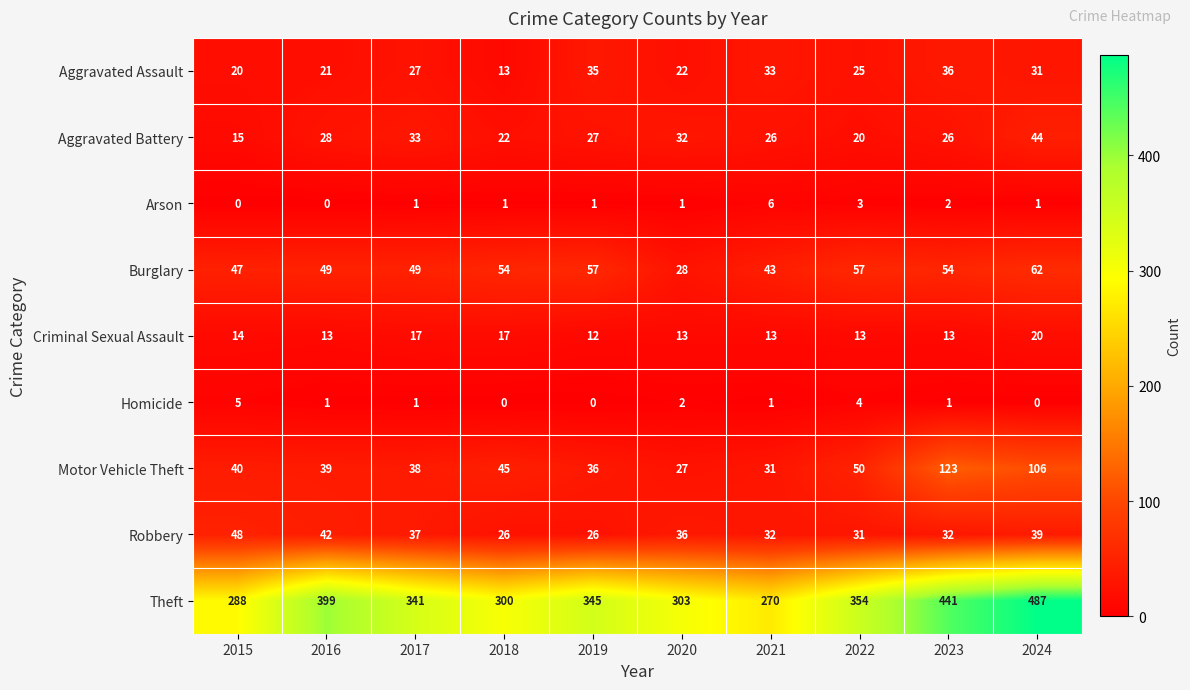

Where is Robbery nearest to the value 37?

2017